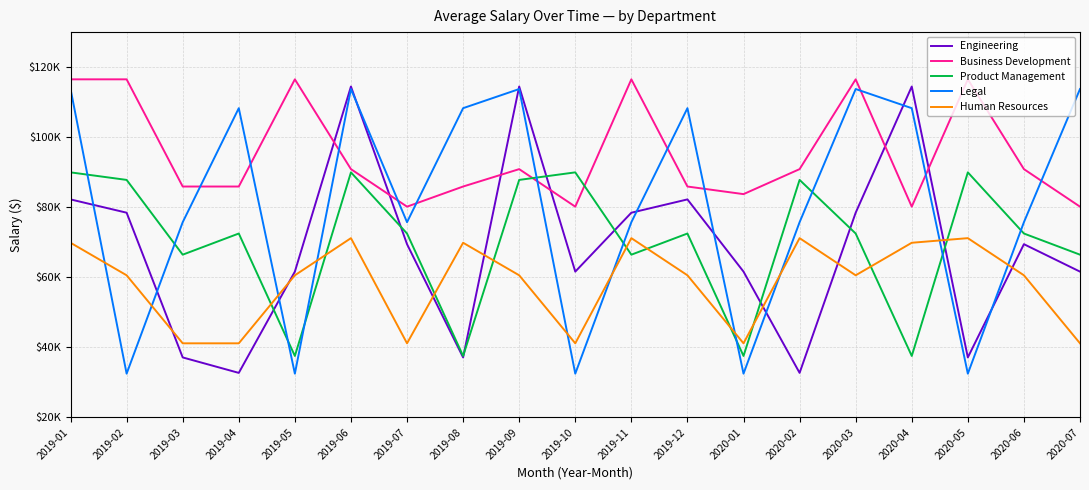

Between 2020-06 and 2019-08, which is larger?

2020-06